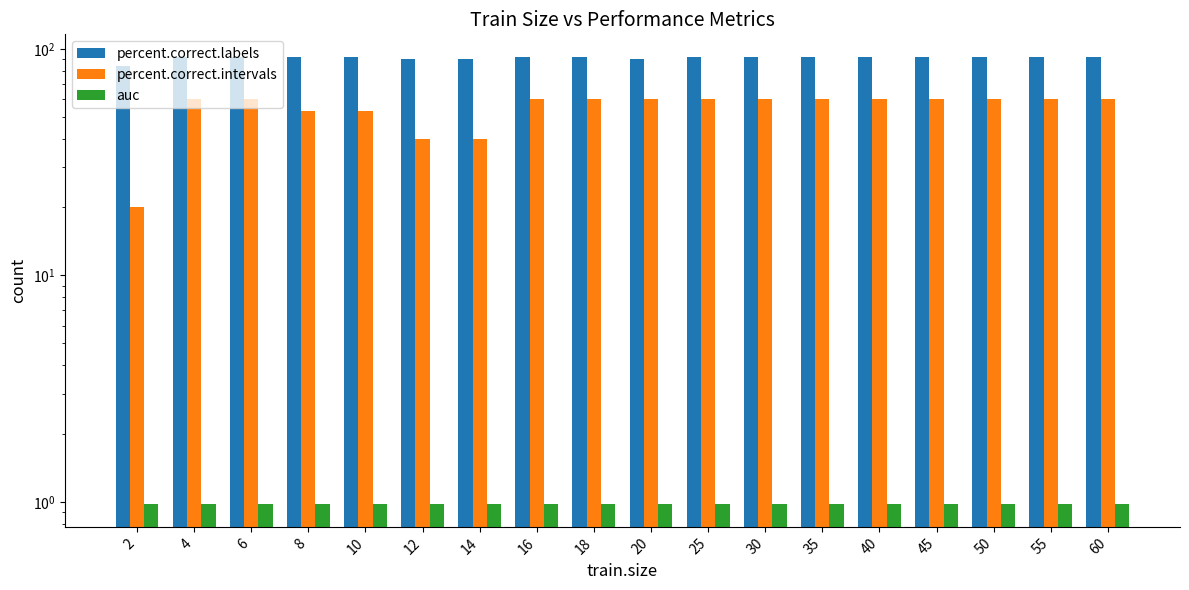

What is the value of the percent.correct.labels bar at the 6th from the left?

90.6